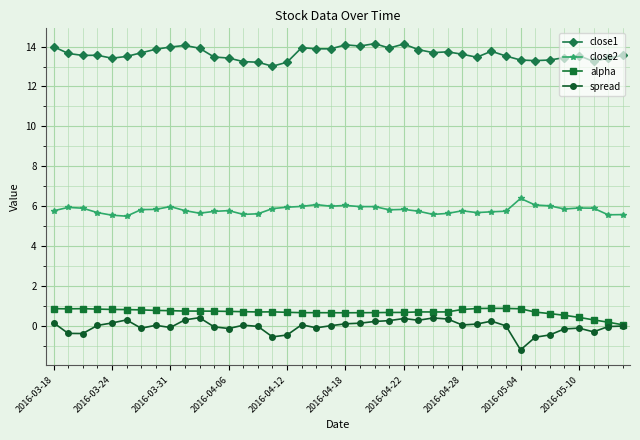

How many distinct data groups are displayed?

4